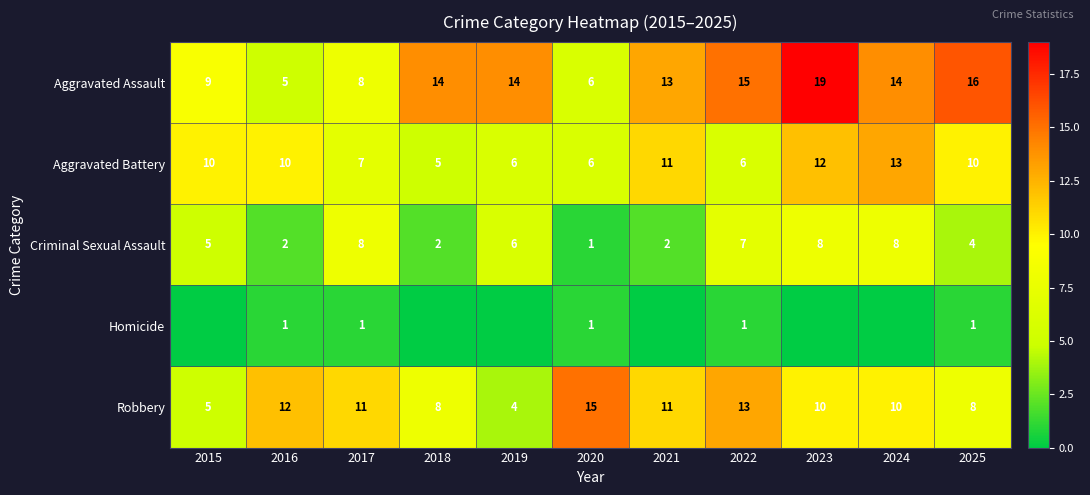

What is the difference between the highest and lowest values at 2016?

11